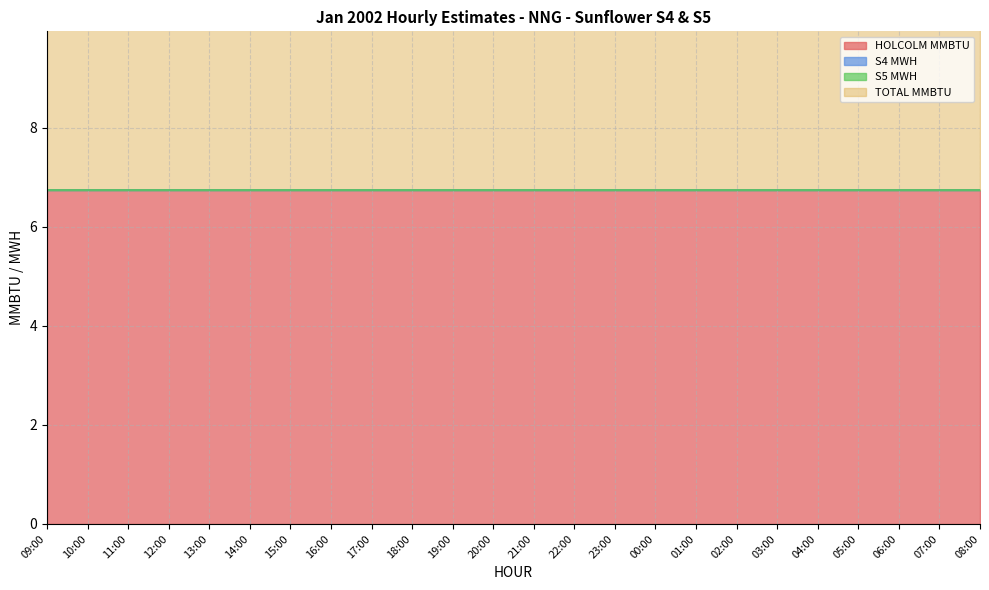

Reading left to right, list all the values displayed in this chart.

HOLCOLM MMBTU: 09:00=6.8	10:00=6.8	11:00=6.8	12:00=6.8	13:00=6.8	14:00=6.8	15:00=6.8	16:00=6.8	17:00=6.8	18:00=6.8	19:00=6.8	20:00=6.8	21:00=6.8	22:00=6.8	23:00=6.8	00:00=6.8	01:00=6.8	02:00=6.8	03:00=6.8	04:00=6.8	05:00=6.8	06:00=6.8	07:00=6.8	08:00=6.8
S4 MWH: 09:00=0.0	10:00=0.0	11:00=0.0	12:00=0.0	13:00=0.0	14:00=0.0	15:00=0.0	16:00=0.0	17:00=0.0	18:00=0.0	19:00=0.0	20:00=0.0	21:00=0.0	22:00=0.0	23:00=0.0	00:00=0.0	01:00=0.0	02:00=0.0	03:00=0.0	04:00=0.0	05:00=0.0	06:00=0.0	07:00=0.0	08:00=0.0
S5 MWH: 09:00=0.0	10:00=0.0	11:00=0.0	12:00=0.0	13:00=0.0	14:00=0.0	15:00=0.0	16:00=0.0	17:00=0.0	18:00=0.0	19:00=0.0	20:00=0.0	21:00=0.0	22:00=0.0	23:00=0.0	00:00=0.0	01:00=0.0	02:00=0.0	03:00=0.0	04:00=0.0	05:00=0.0	06:00=0.0	07:00=0.0	08:00=0.0
TOTAL MMBTU: 09:00=6.8	10:00=6.8	11:00=6.8	12:00=6.8	13:00=6.8	14:00=6.8	15:00=6.8	16:00=6.8	17:00=6.8	18:00=6.8	19:00=6.8	20:00=6.8	21:00=6.8	22:00=6.8	23:00=6.8	00:00=6.8	01:00=6.8	02:00=6.8	03:00=6.8	04:00=6.8	05:00=6.8	06:00=6.8	07:00=6.8	08:00=6.8